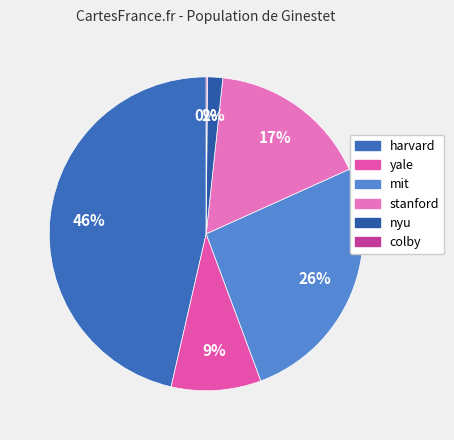

How many segments does this pie chart have?

6